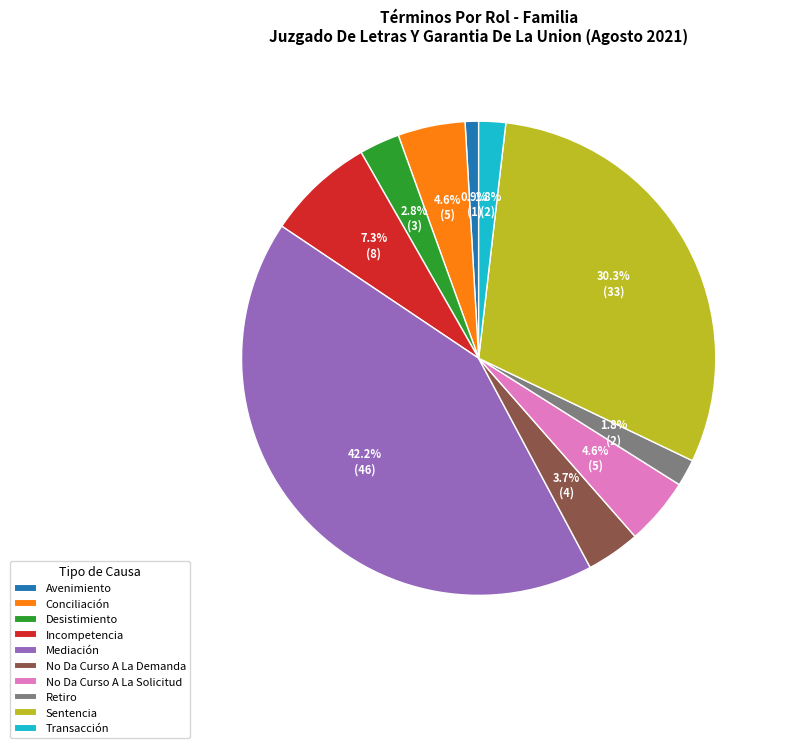

Does Desistimiento account for over 50% of the chart?

No